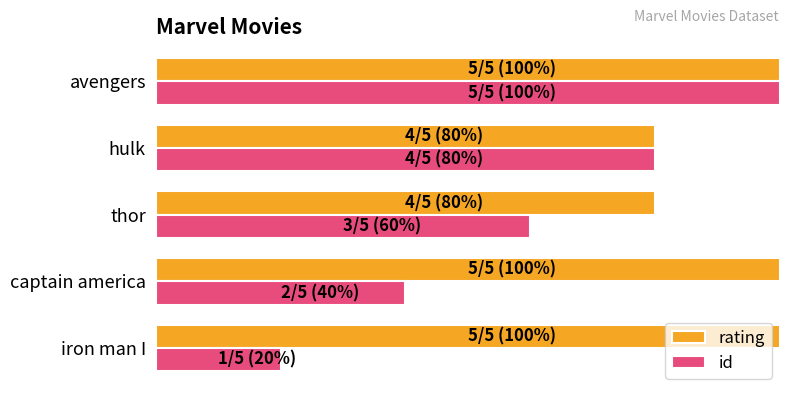

What are all the series names shown in the legend?

rating, id